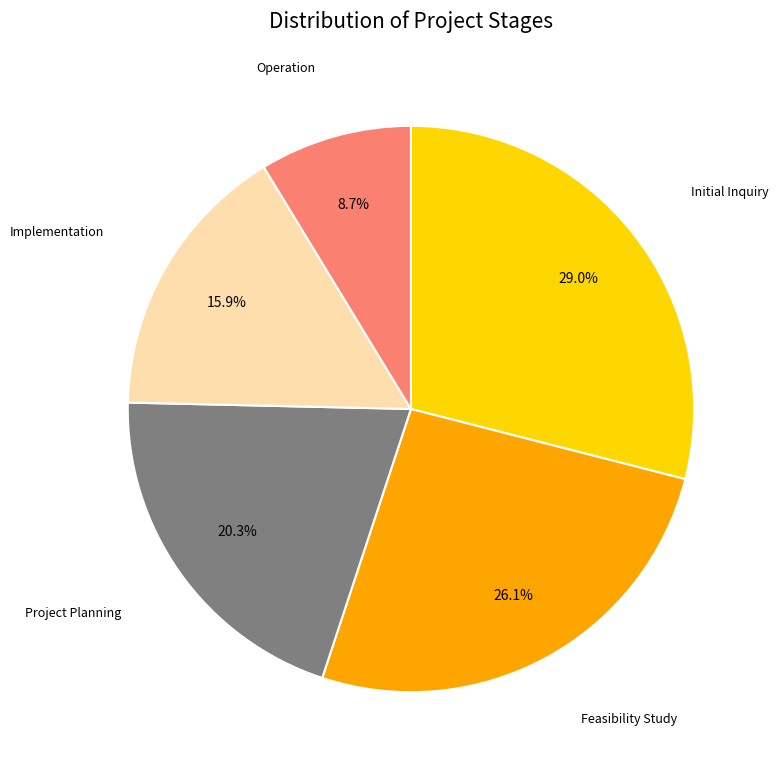

What percentage is the Initial Inquiry slice, to the nearest percent?

29%